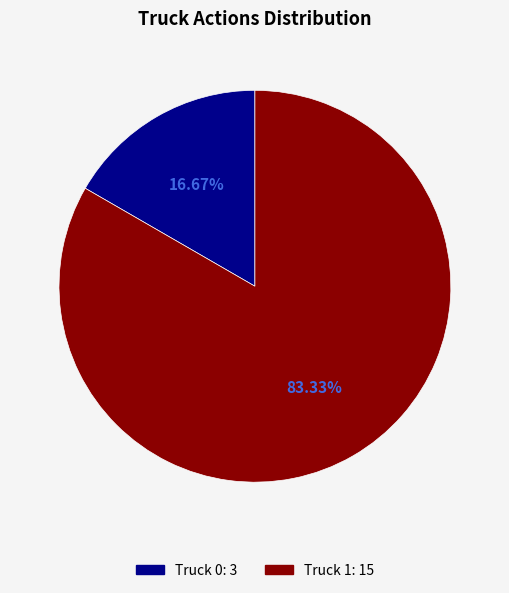

The Truck 0 slice represents 5% of the pie. True or false?

False